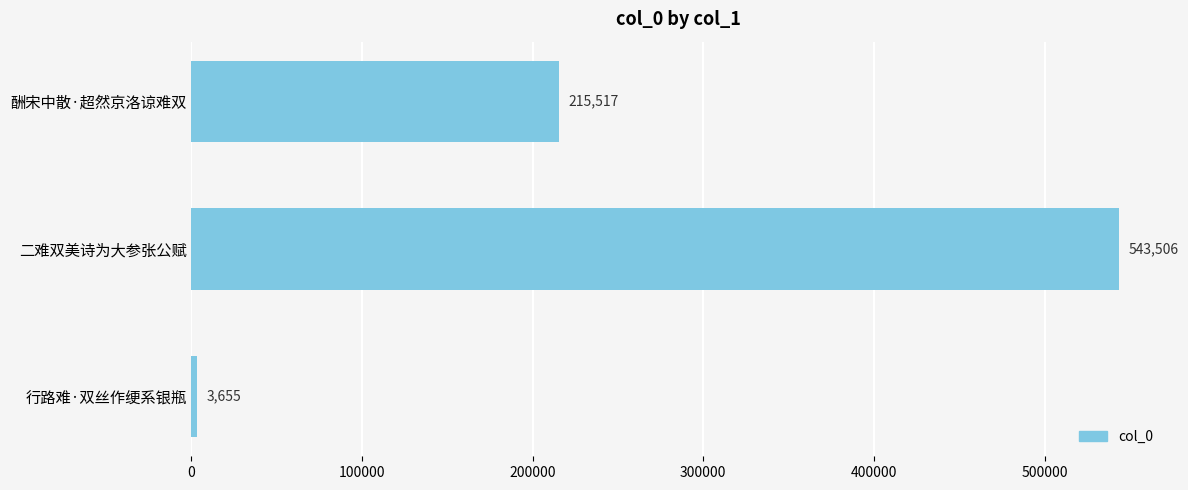

The chart shows a value of 197853 at 二难双美诗为大参张公赋. True or false?

False